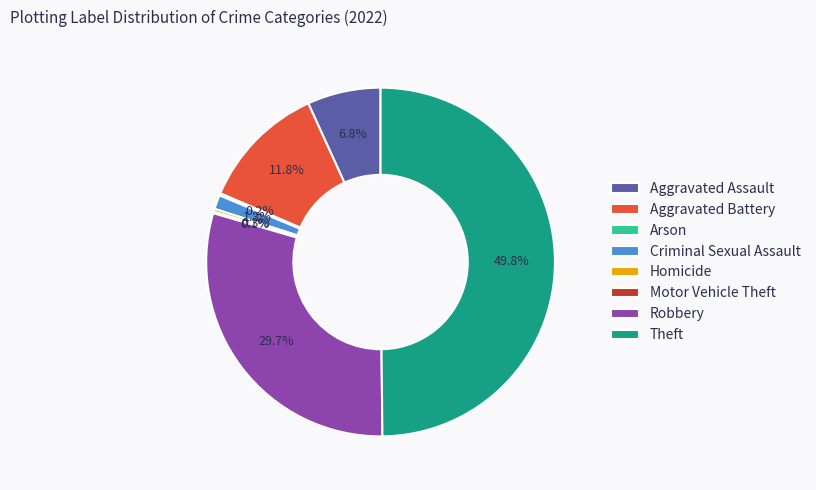

Which slice is the largest?

Theft